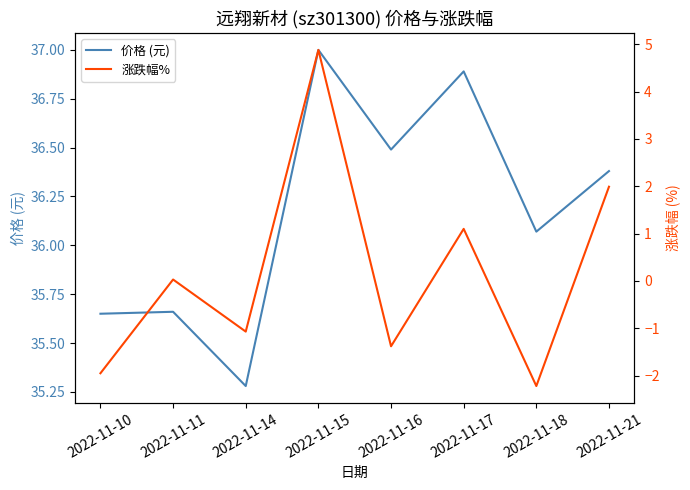

List the labels in order of 价格 (元) value, smallest first.

2022-11-14, 2022-11-10, 2022-11-11, 2022-11-18, 2022-11-21, 2022-11-16, 2022-11-17, 2022-11-15